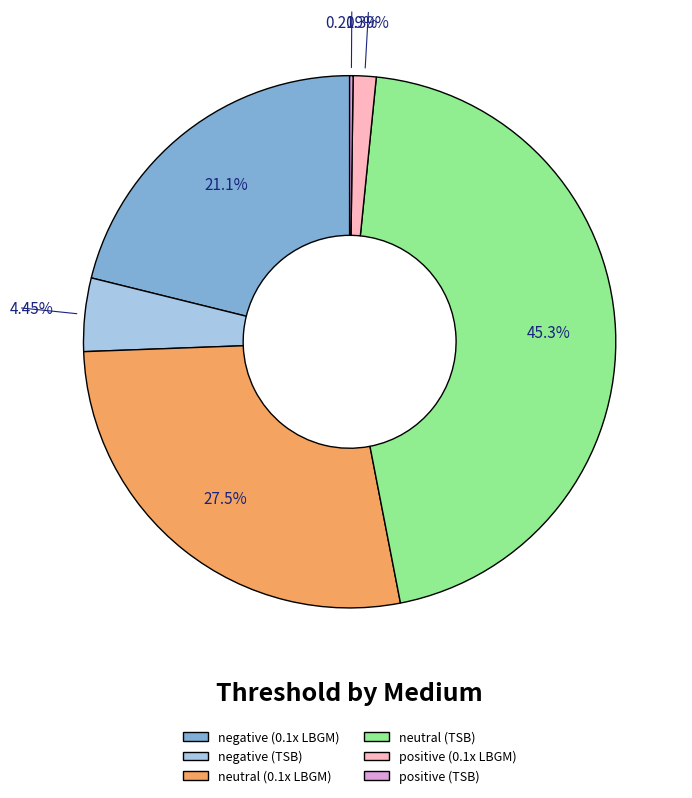

Is there a majority slice in this chart?

No